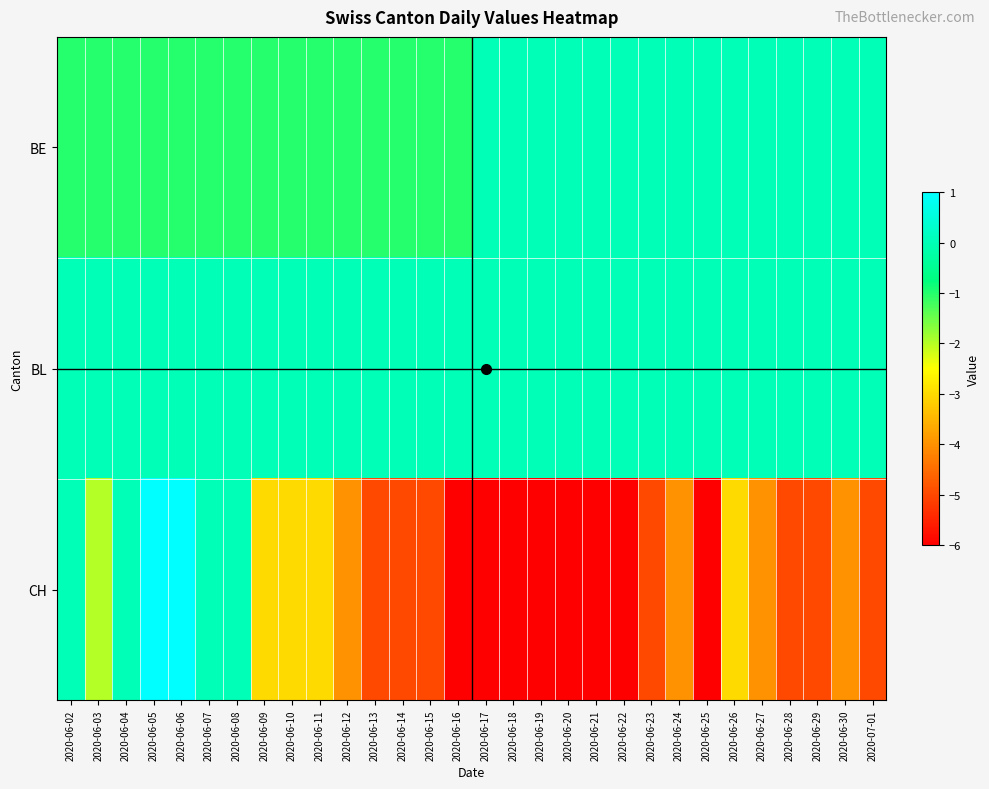

Between 2020-06-11 and 2020-06-17, which series saw the biggest shift?

CH